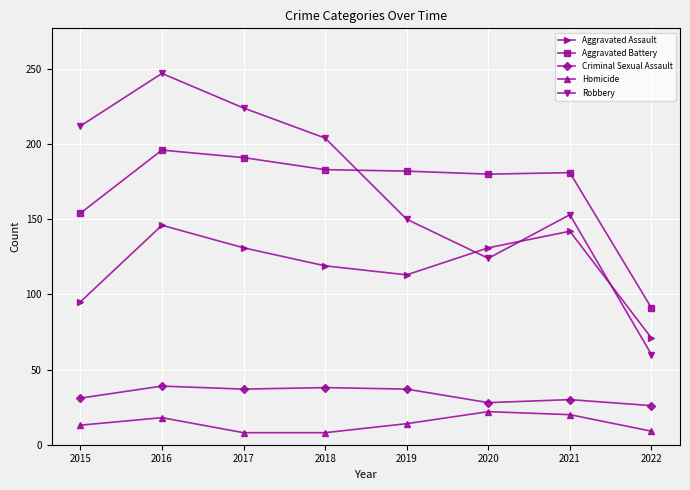

The Criminal Sexual Assault series shows 37 at 2017. True or false?

True